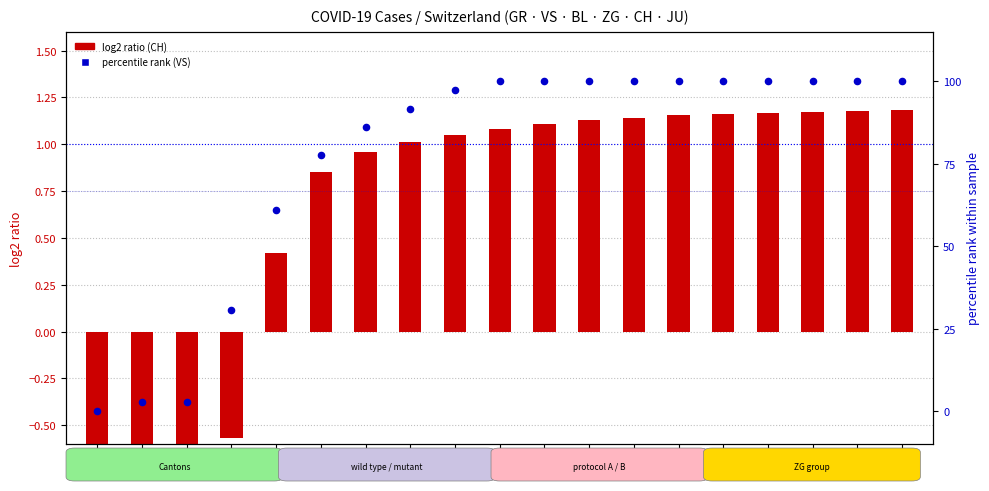

Which series contains the lowest Y value?

log2 ratio (CH)